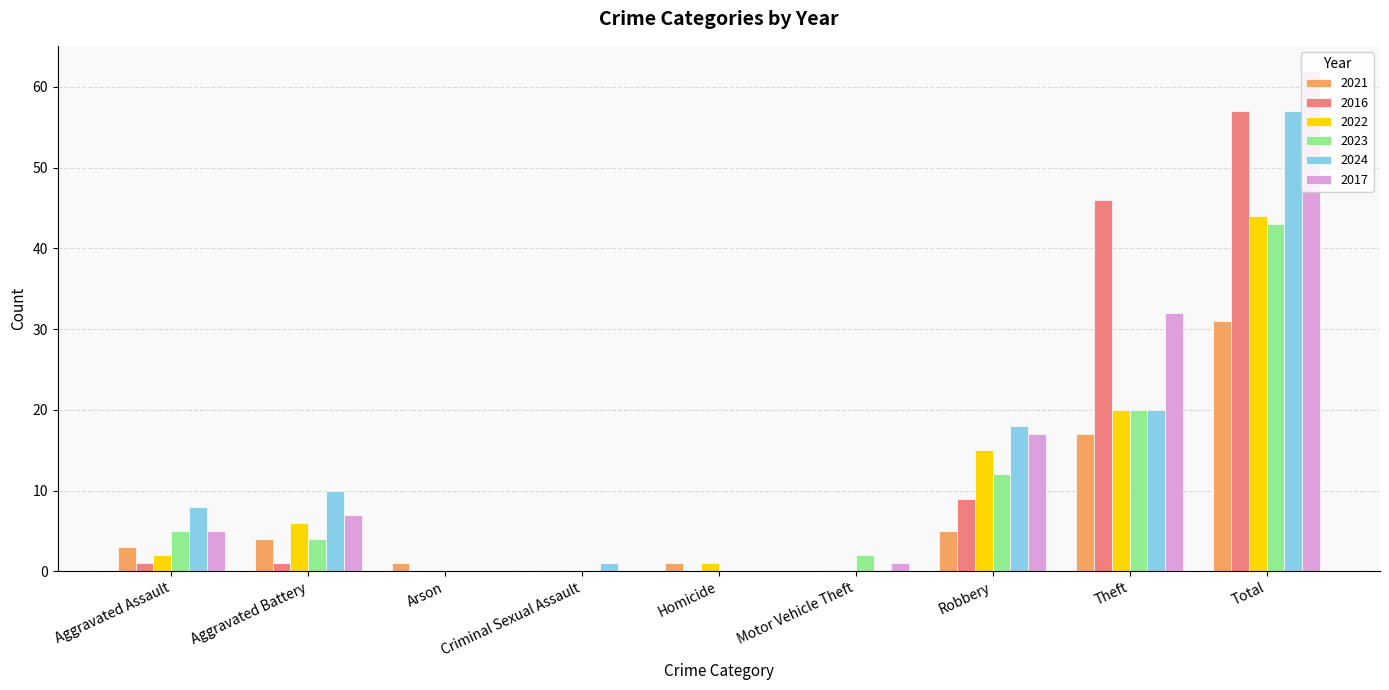

What is the highest value of the 2021 series?

31